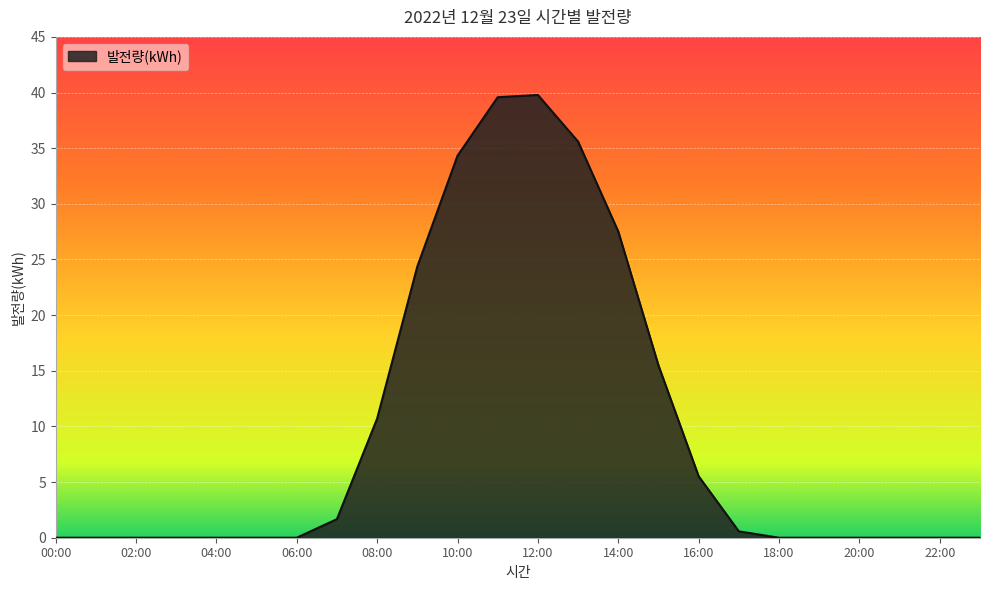

What is the maximum value shown in the chart?

39.8